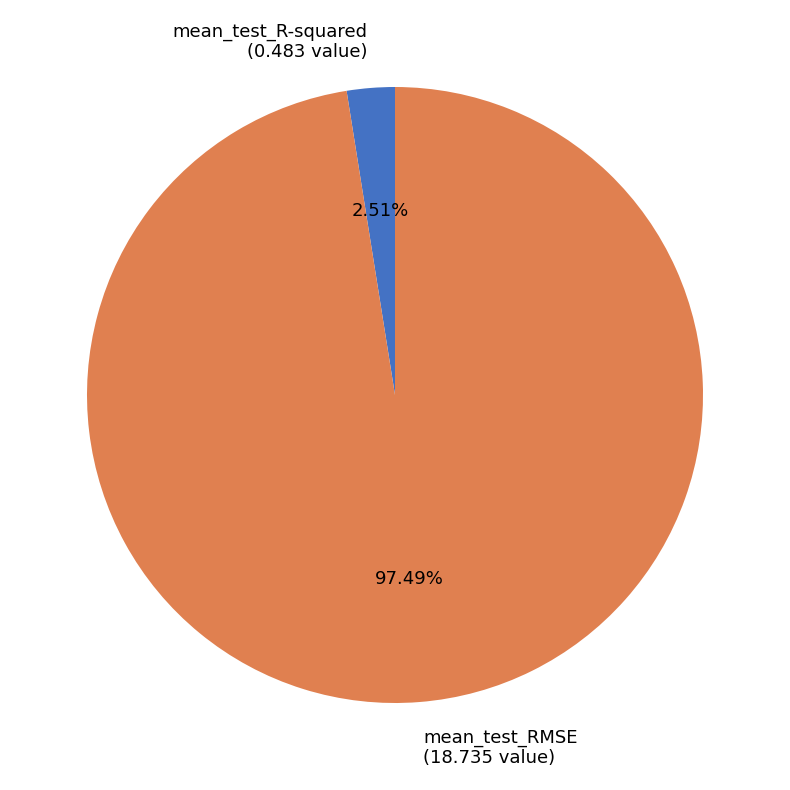

What percentage is the mean_test_R-squared slice, to the nearest percent?

3%